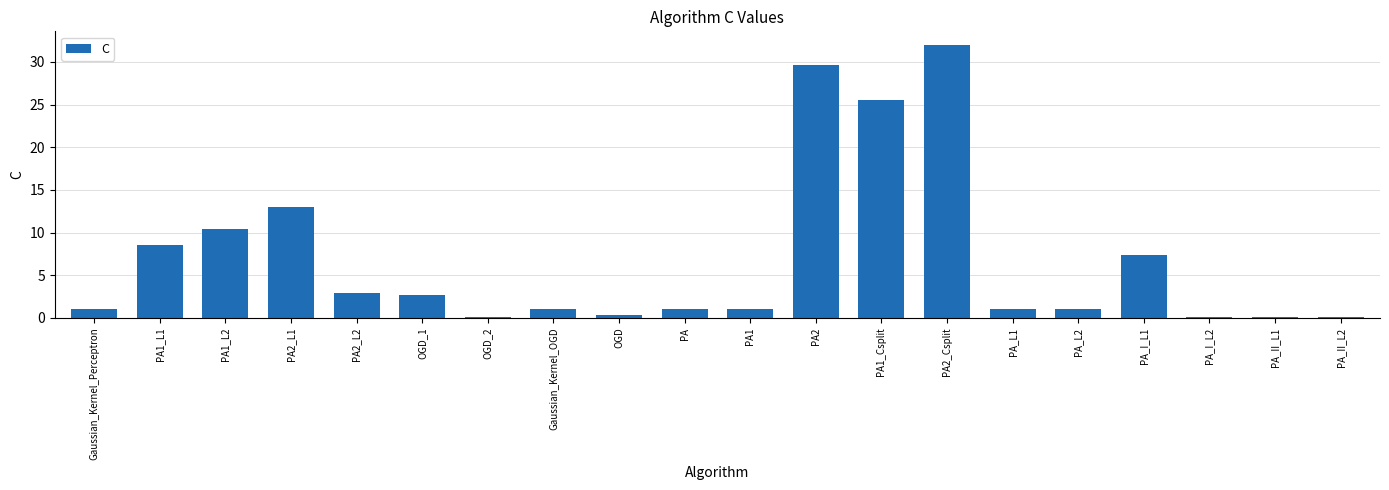

What is the sum of the values at Gaussian_Kernel_Perceptron and PA2_L1?

14.0